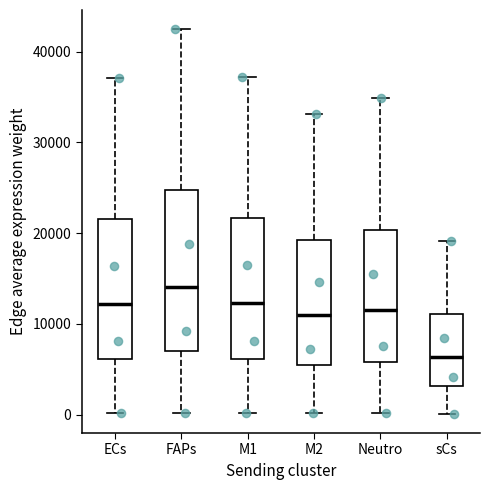

Reading left to right, read every box against the y-axis: the position of its median line, the range the box covers, and the ends of its whiskers. The values are not printed on the chart, so give them approximately, as read against the axis.

ECs: median 12000, box 6000 to 22000, whiskers 0 to 37000
FAPs: median 14000, box 7000 to 25000, whiskers 0 to 42000
M1: median 12000, box 6000 to 22000, whiskers 0 to 37000
M2: median 11000, box 5000 to 19000, whiskers 0 to 33000
Neutro: median 12000, box 6000 to 20000, whiskers 0 to 35000
sCs: median 6000, box 3000 to 11000, whiskers 0 to 19000